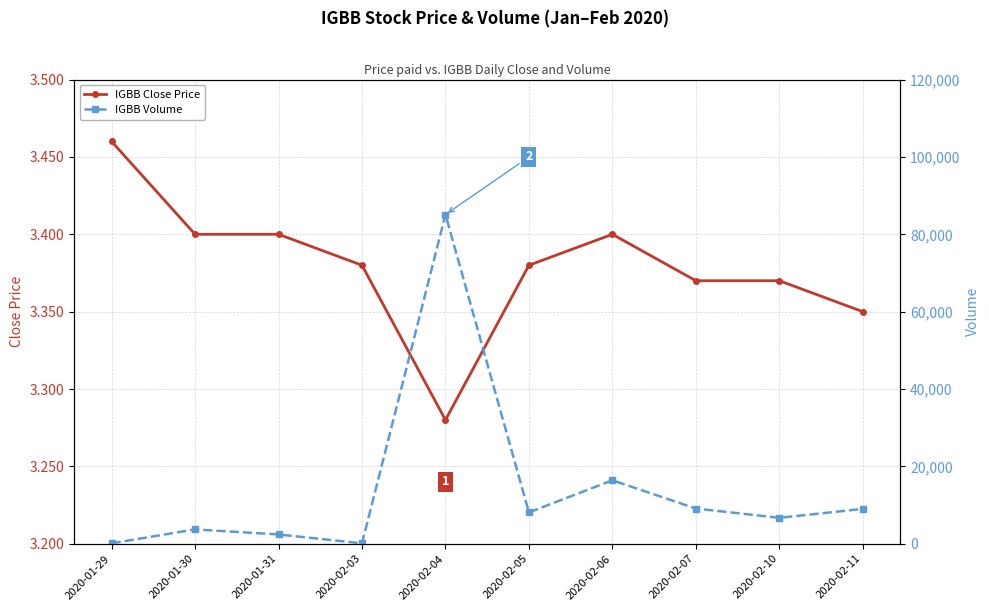

Where is the first local maximum for IGBB Volume?

2020-01-30